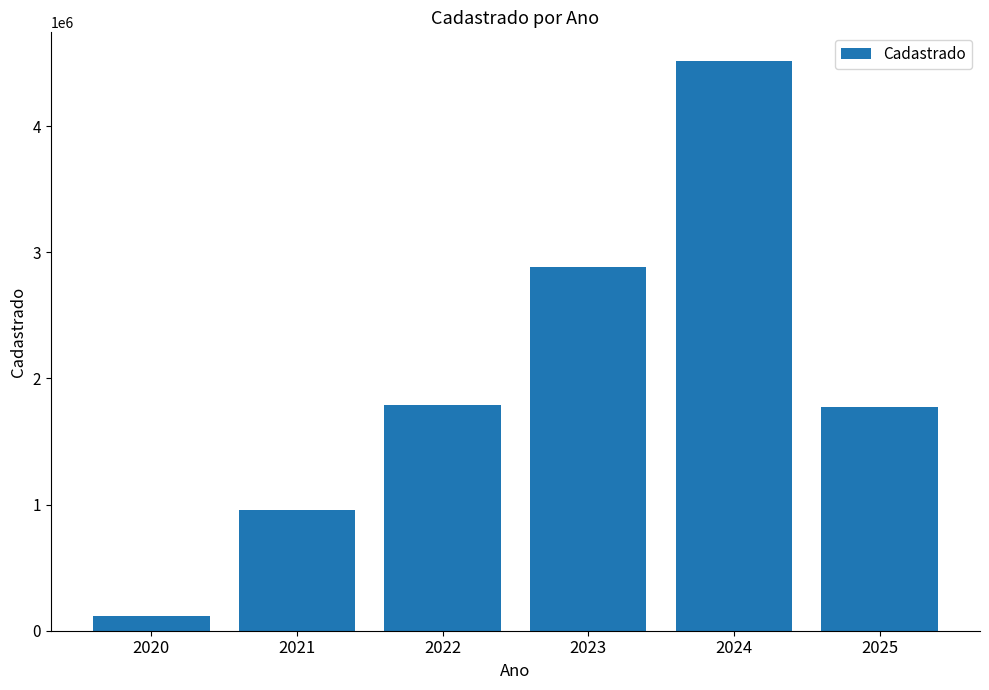

What is the greatest value displayed?

4517432.8